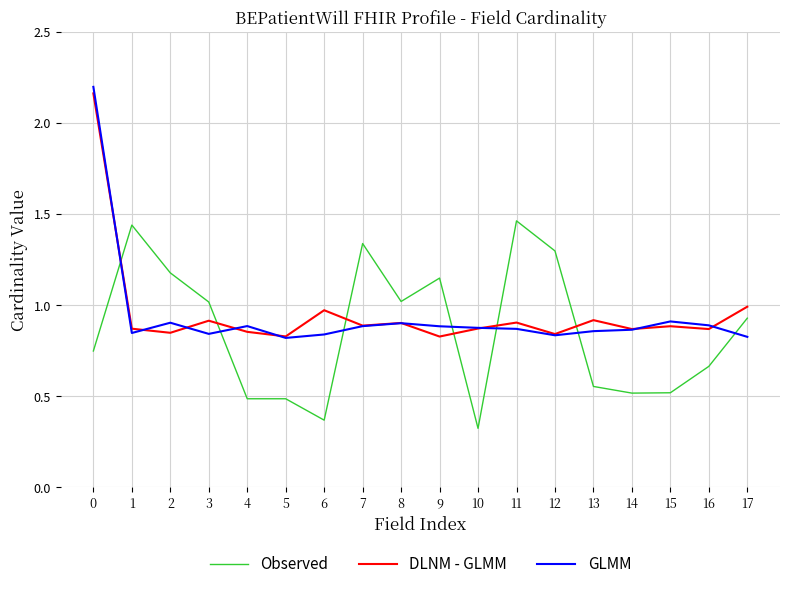

Where do DLNM - GLMM and GLMM first cross each other?

0 and 1